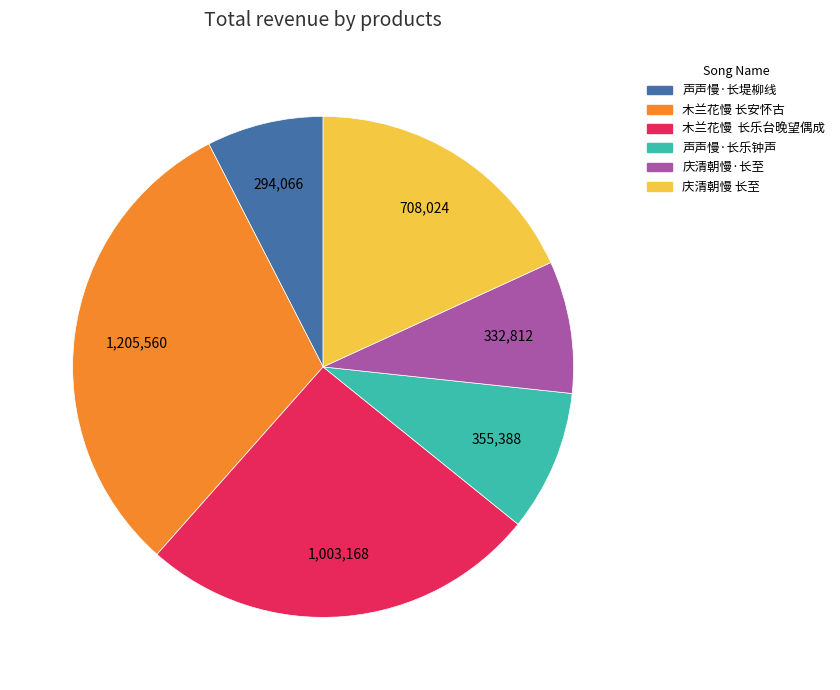

Between 庆清朝慢 长至 and 木兰花慢 长安怀古, which is larger?

木兰花慢 长安怀古